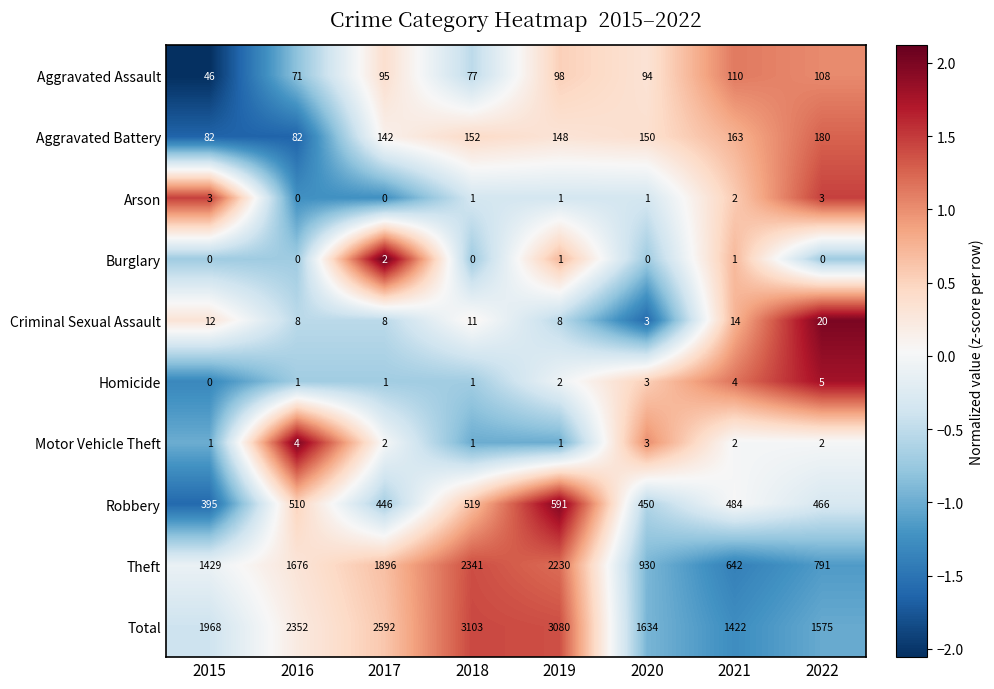

How many categories are shown in the chart?

8